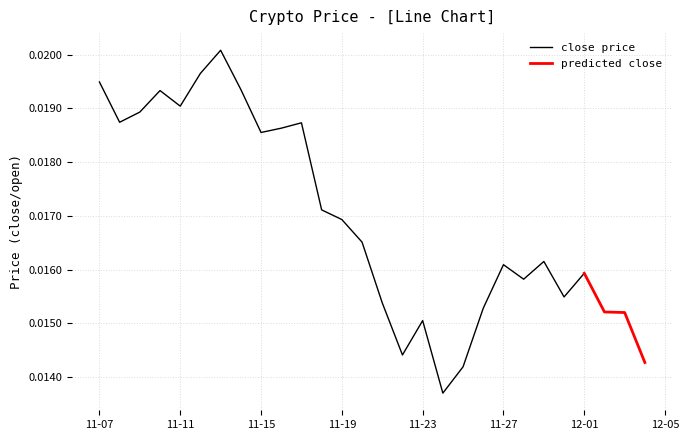

At which category does open reach its first local valley?

2